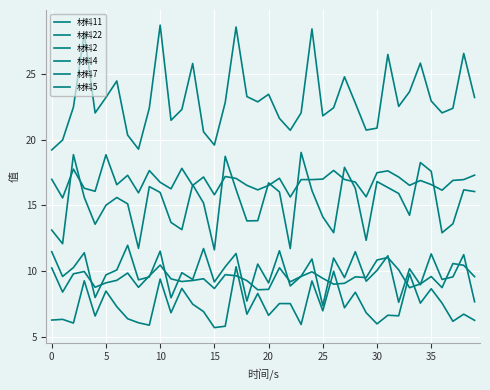

What is the minimum value for 材料7?

5.7